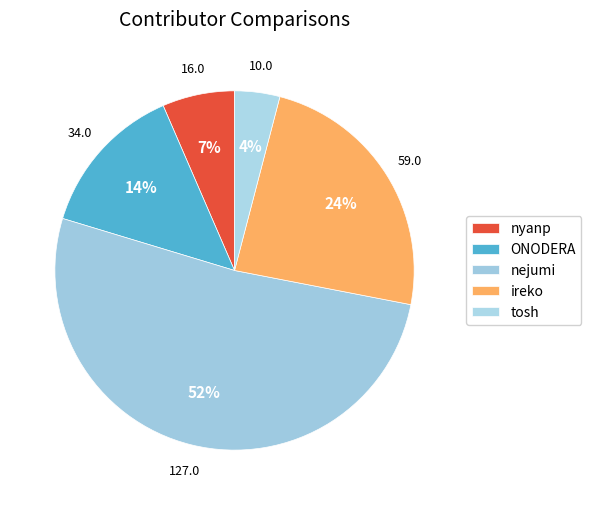

Is there a majority slice in this chart?

Yes